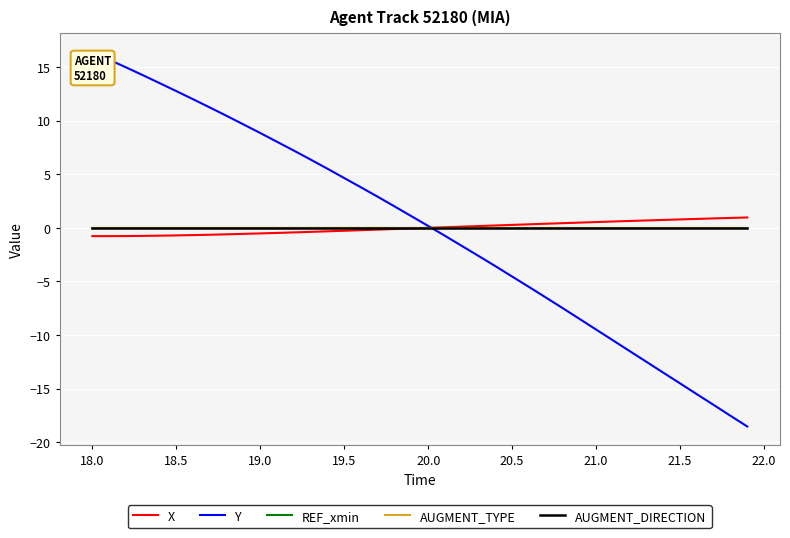

Does the chart have visible grid lines?

Yes